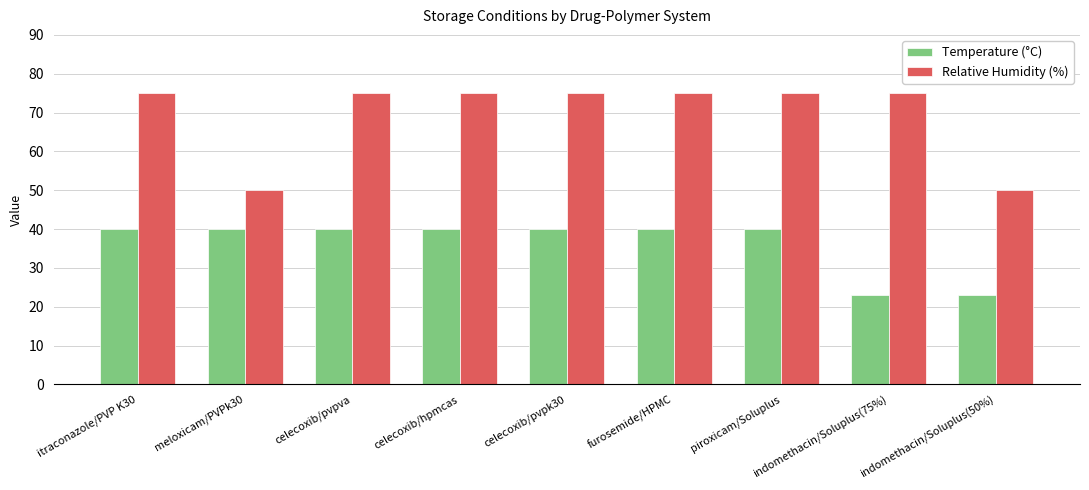

Reading right to left, list all the values displayed in this chart.

Temperature (°C): 23	23	40	40	40	40	40	40	40
Relative Humidity (%): 50	75	75	75	75	75	75	50	75